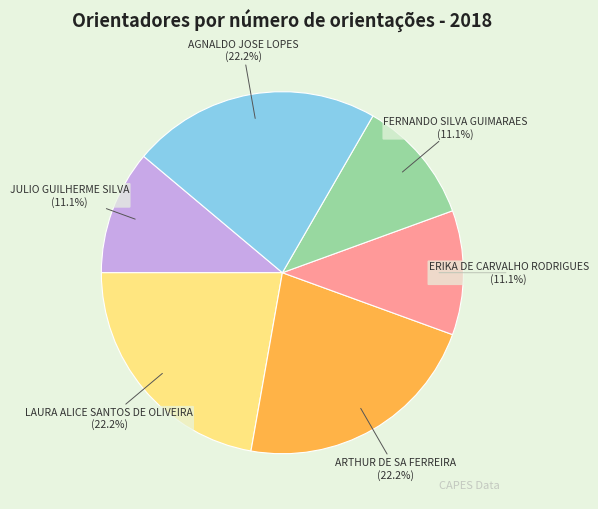

Between FERNANDO SILVA GUIMARAES and AGNALDO JOSE LOPES, which is larger?

AGNALDO JOSE LOPES